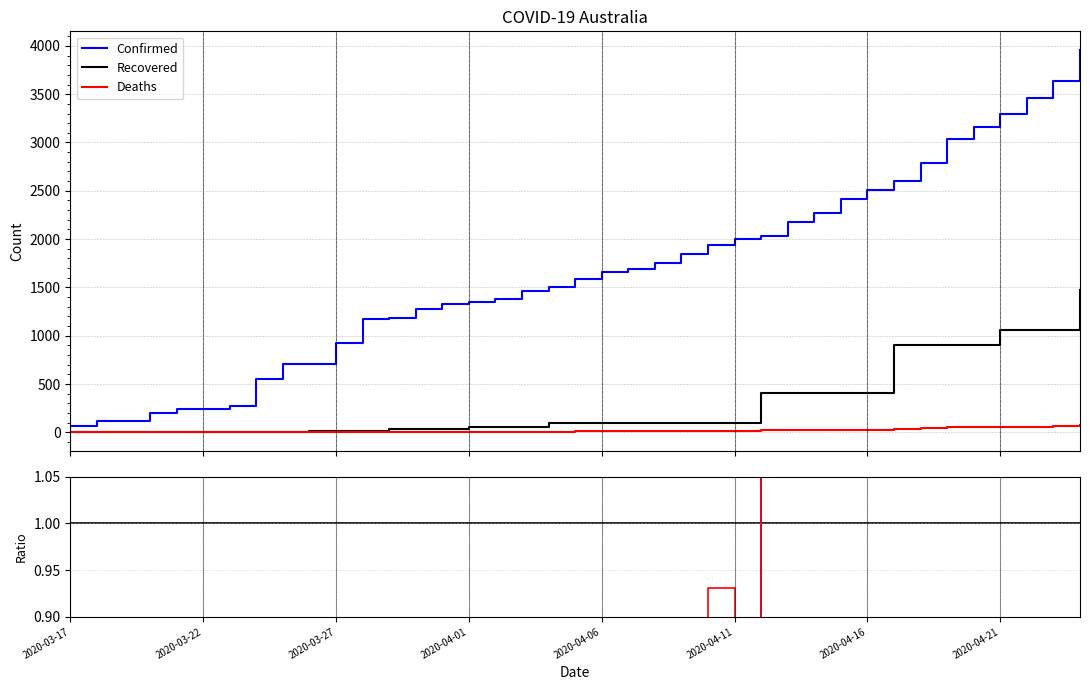

What is the maximum value for Recovered?

1473